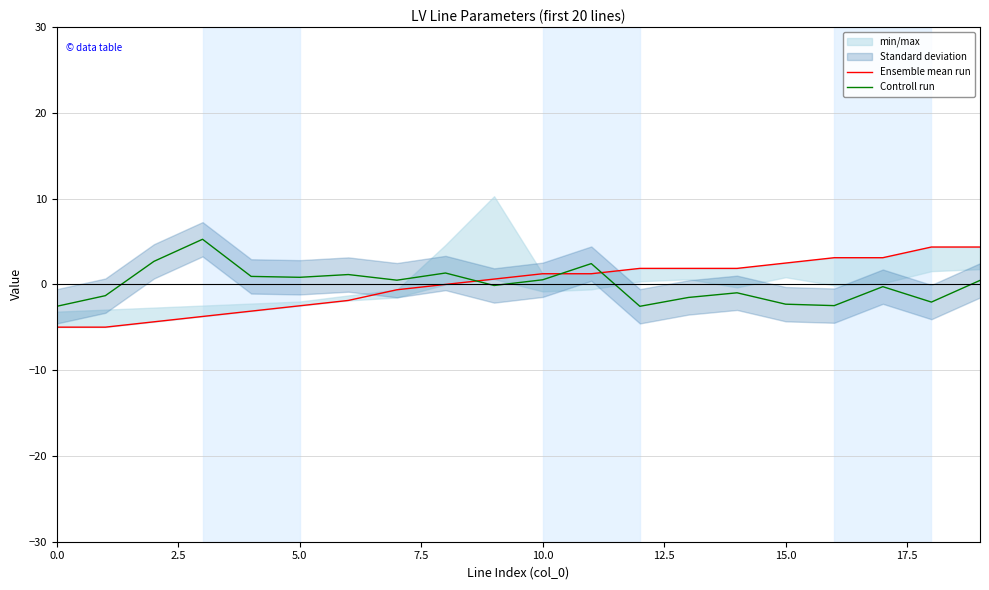

How many lines are shown in the chart?

2